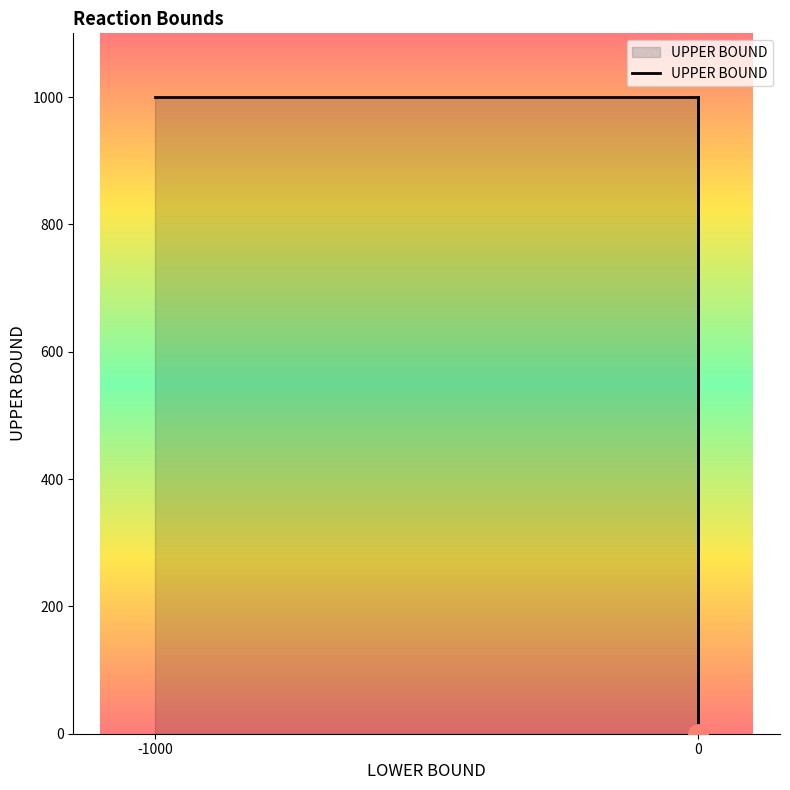

Is it true that the value at 0 is 1000?

True